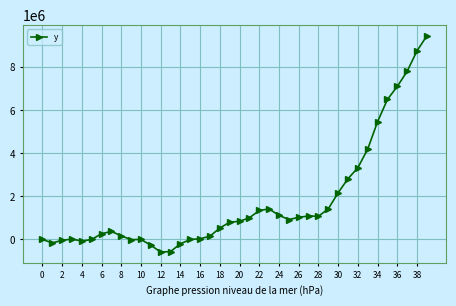

True or false: the data has more than 0 interior local peaks.

True